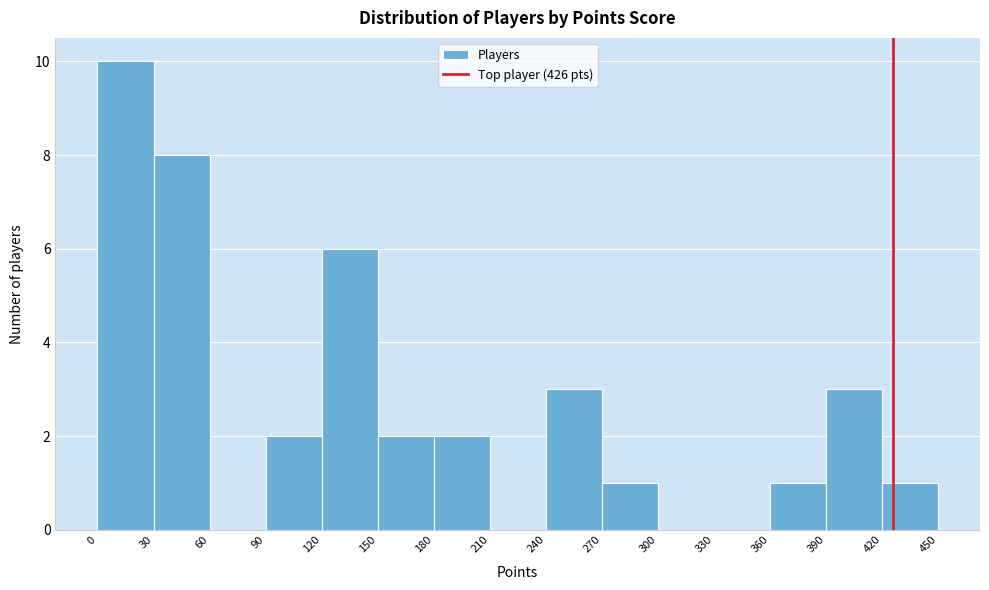

What is the height of the bar covering 360 to 390 on the x-axis? The values are not printed on the chart, so give them approximately, as read against the axis.

1